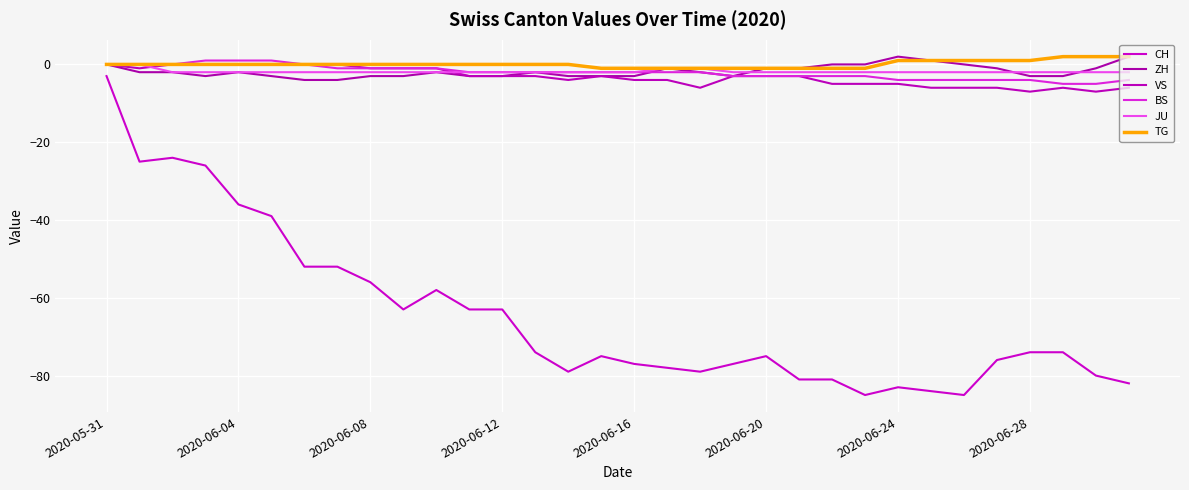

Which series has the largest total across all categories?

TG